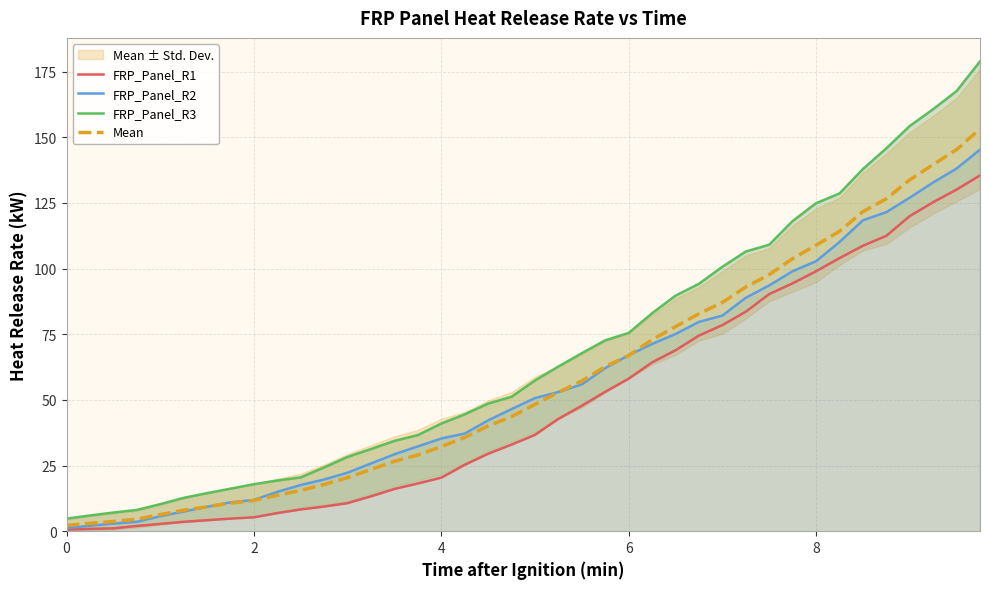

How many intersections are there between FRP_Panel_R2 and Mean?

3